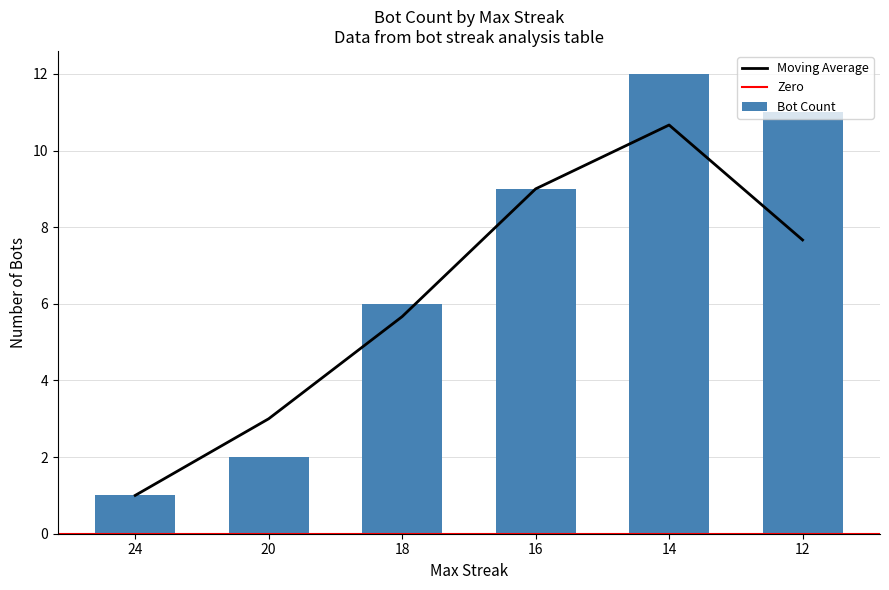

The value of Moving Average at 16 is 9.0. True or false?

True